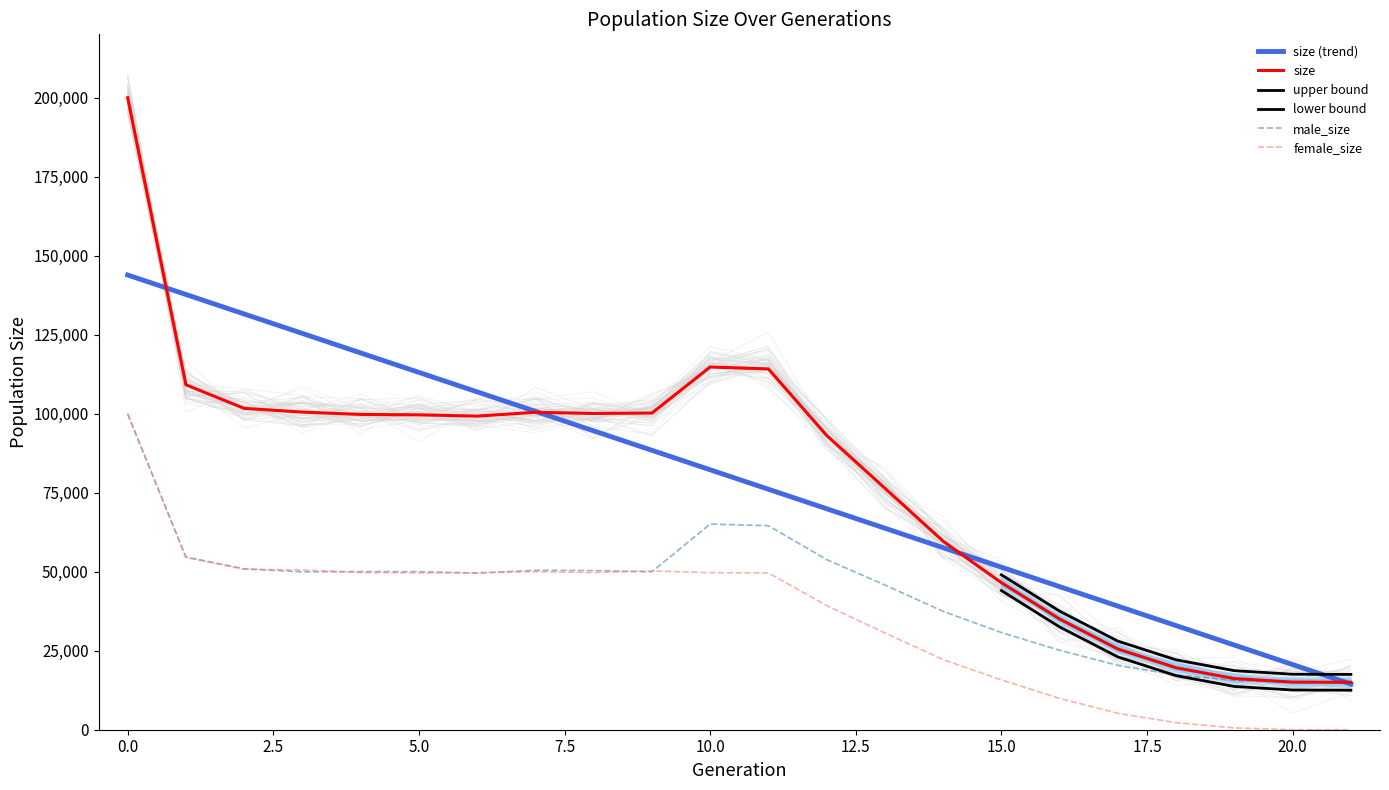

In male_size, how many points are higher than both neighbors (excluding endpoints)?

3